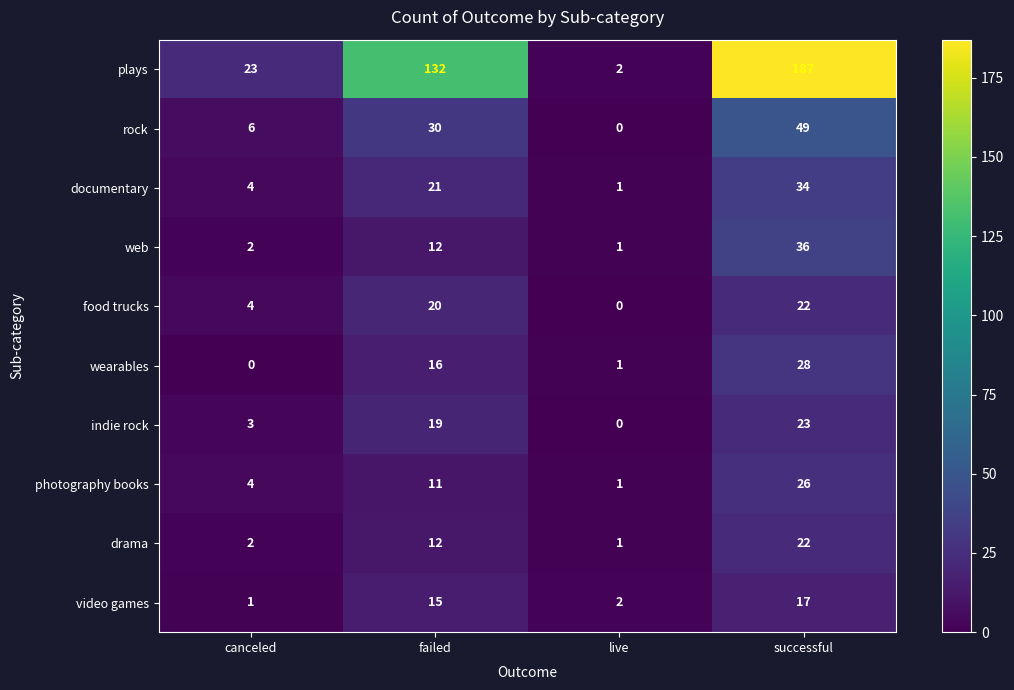

The value of drama at live is 0. True or false?

False